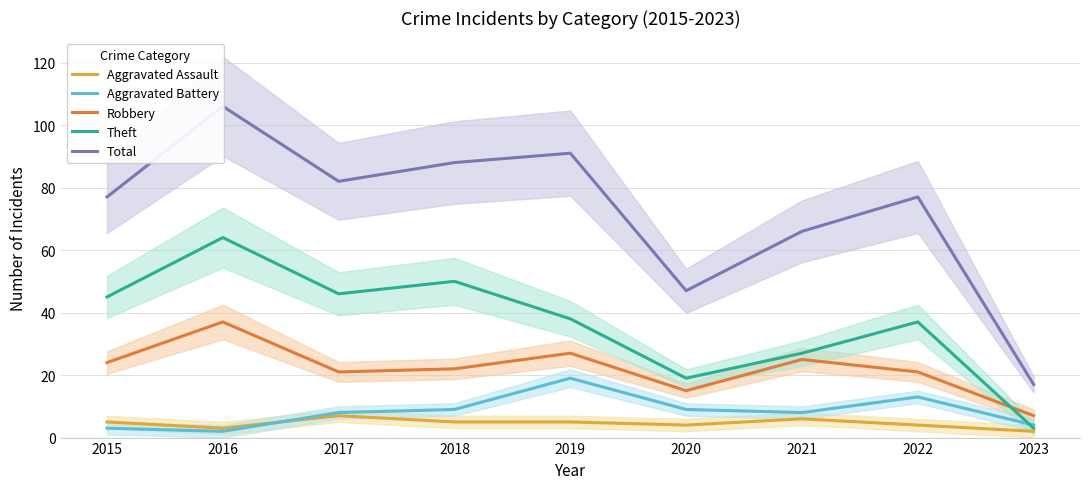

Which series has the largest range (max minus min)?

Total